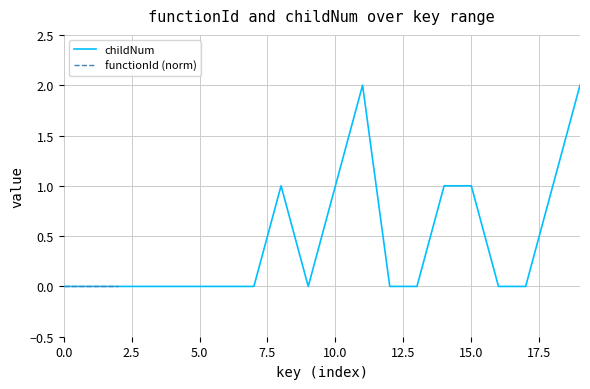

At how many categories does at least one series exceed 1?

2